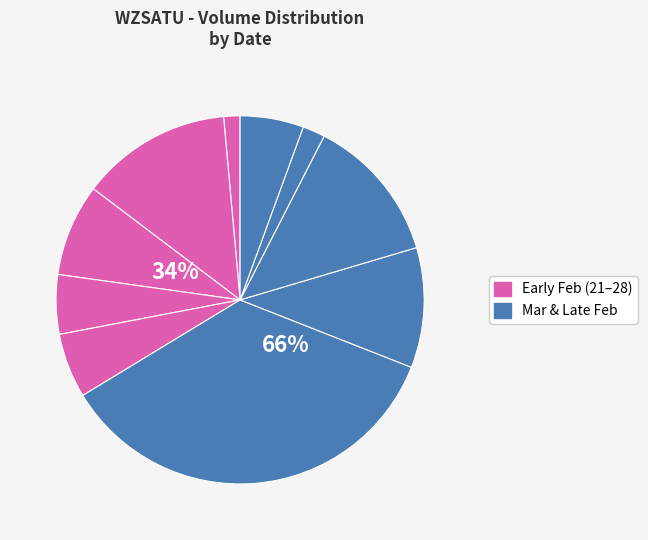

To the nearest percent, what is the average slice percentage?

10%